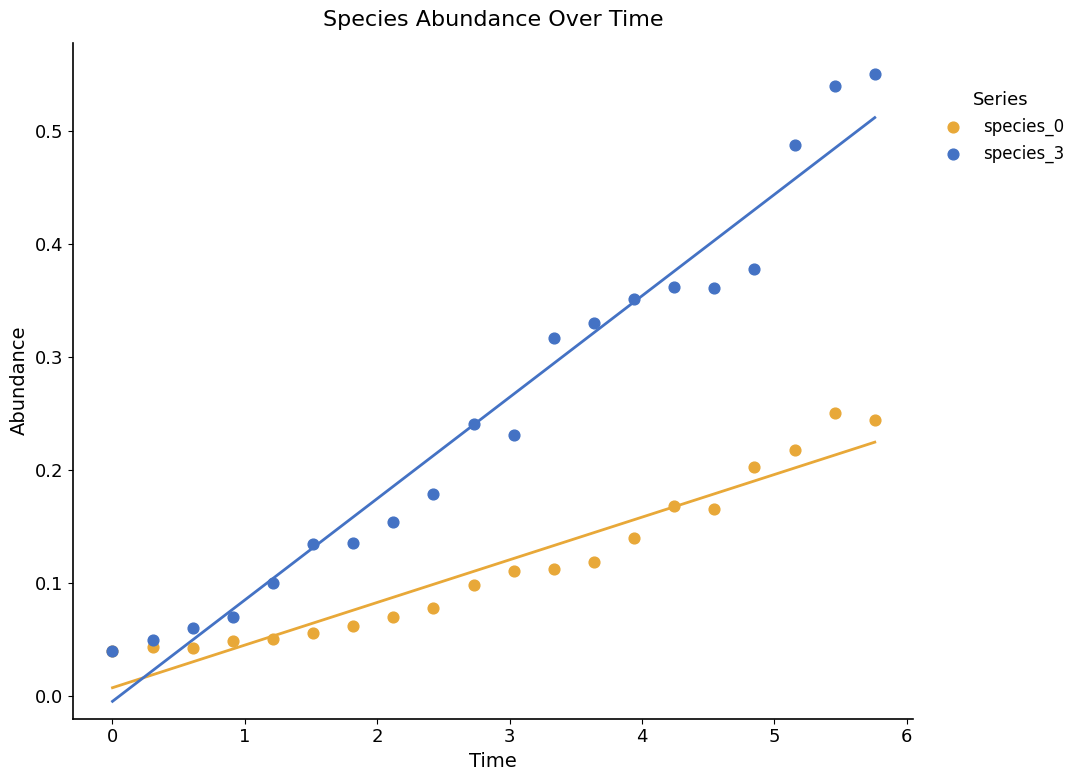

Which series has the widest spread of Y values?

species_3